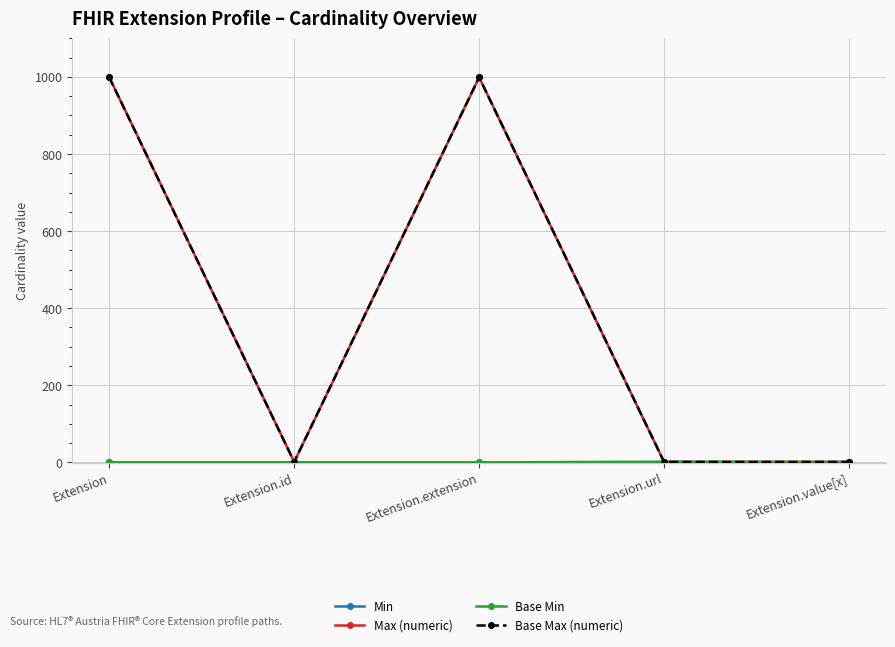

Does the chart have visible grid lines?

Yes